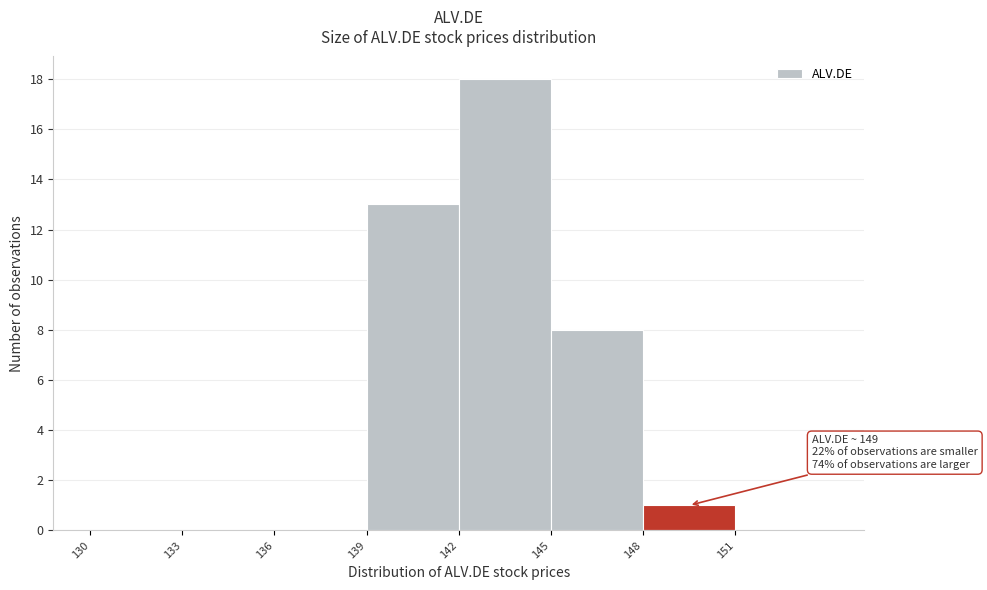

Which range on the x-axis has the tallest bar?

142 to 145